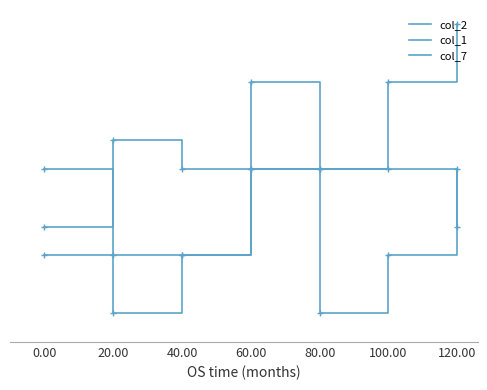

What is the average value of the col_7 series?

4